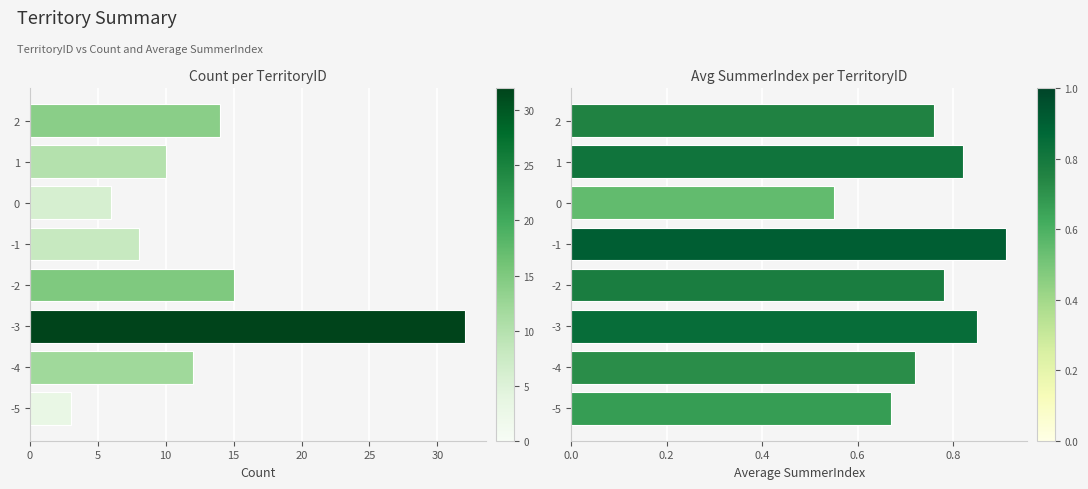

How many values in the Count series are below 12?

4